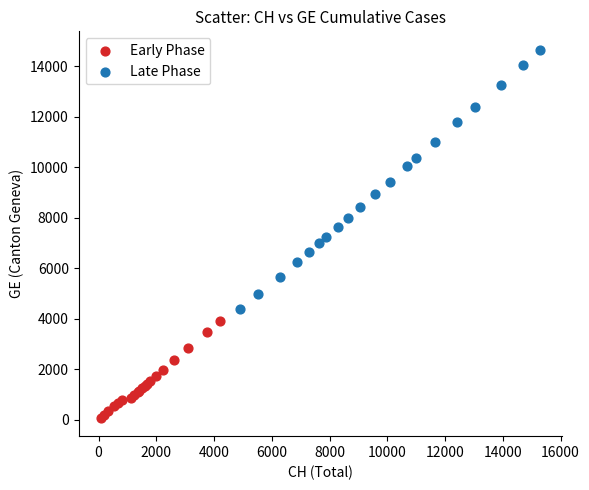

Which series contains the highest Y value?

Late Phase